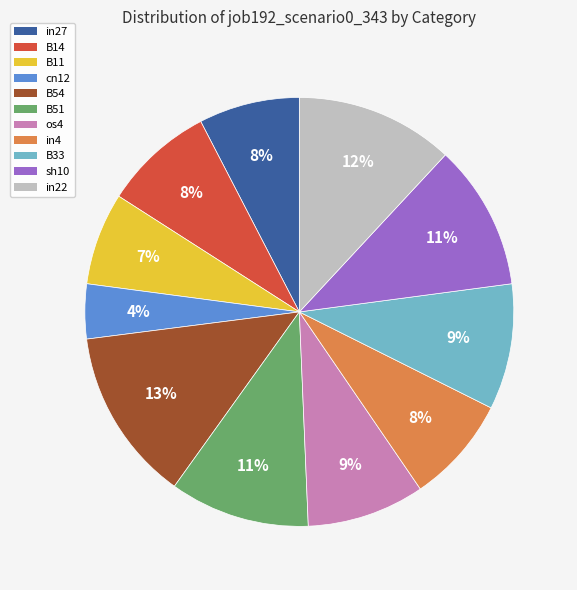

To the nearest percent, what is the difference between the largest and smallest slice percentages?

9%